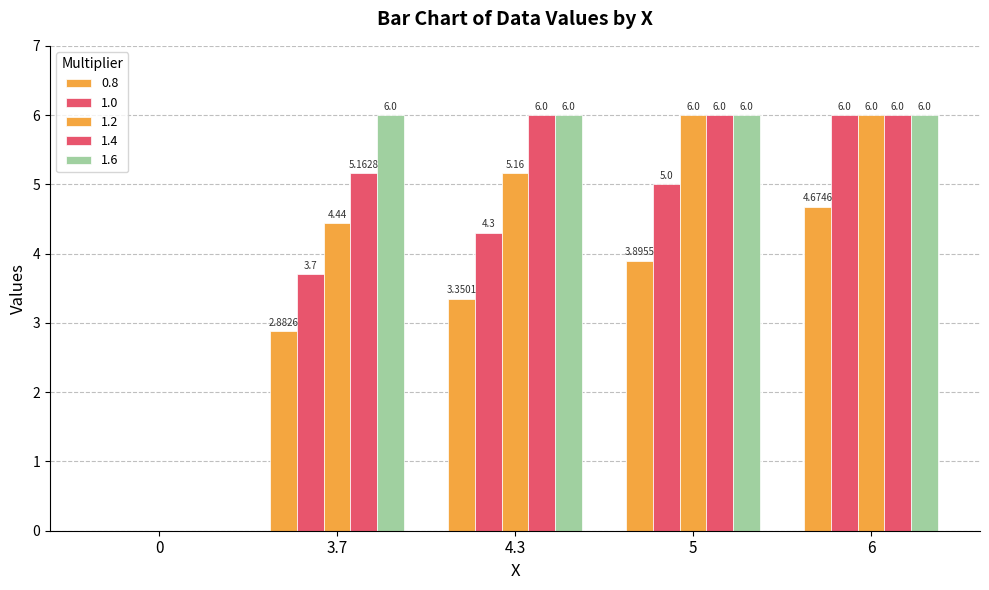

At which label is 0.8 closest to 2?

3.7